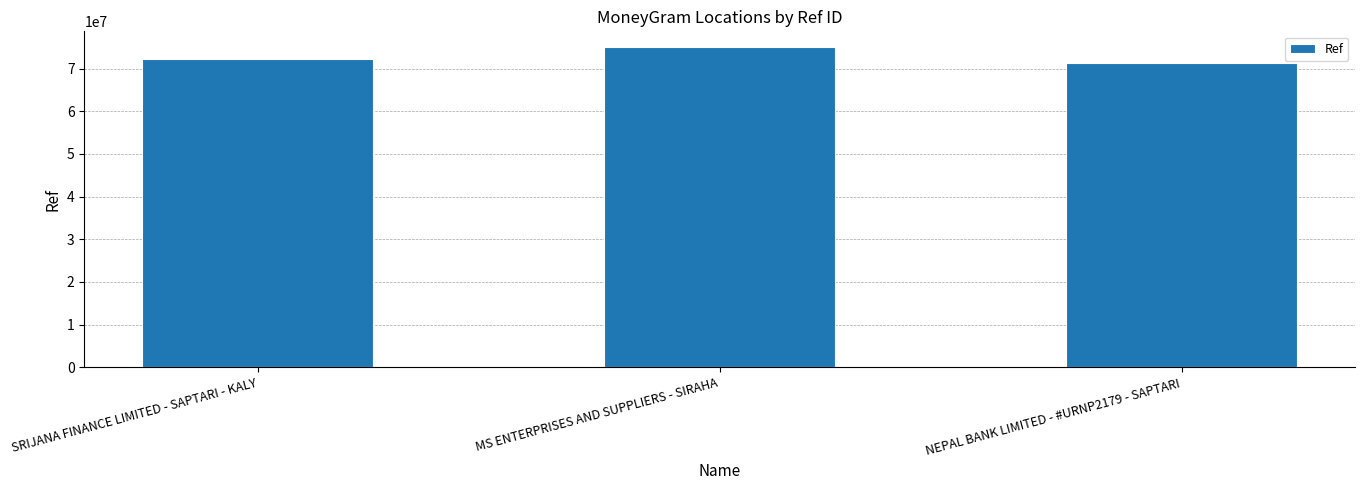

What is the minimum value shown in the chart?

71232577